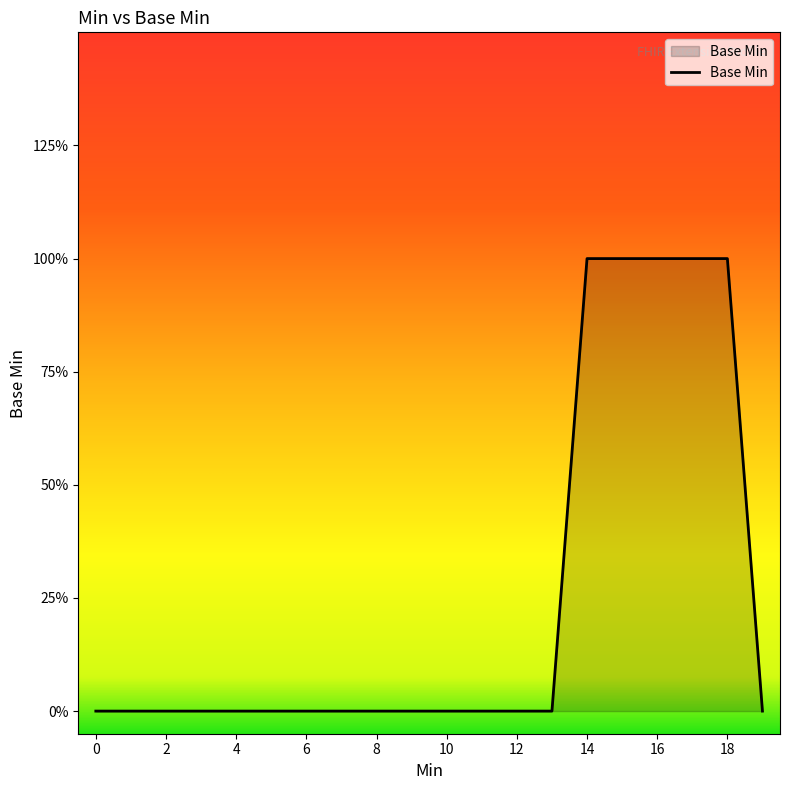

True or false: the data has more than 0 interior local peaks.

False